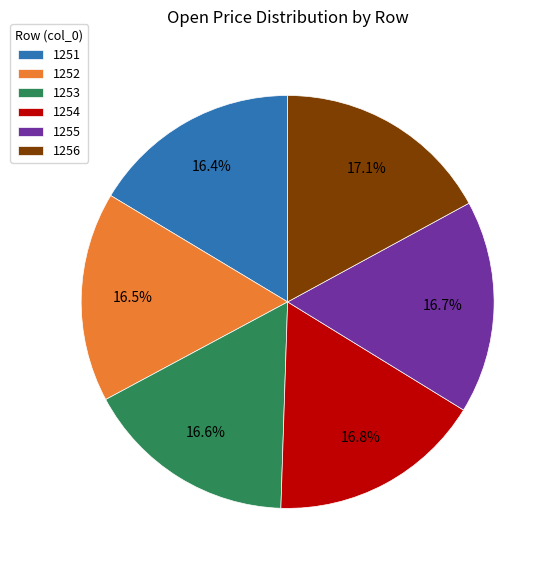

To the nearest percent, what portion does 1251 represent?

16%